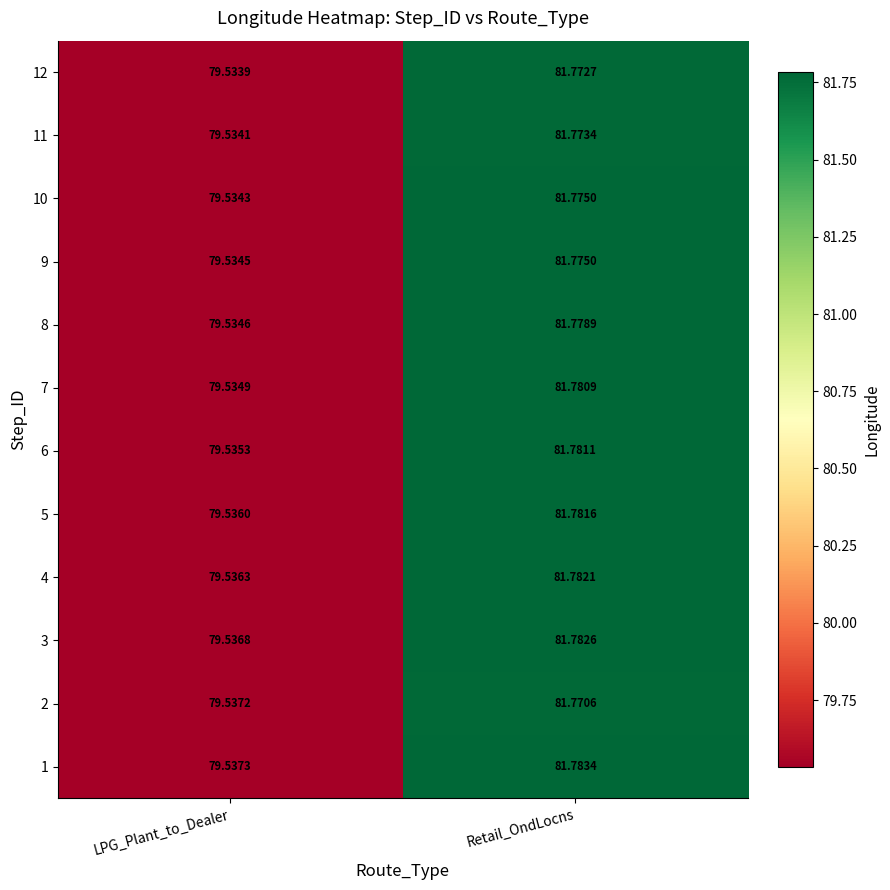

Between LPG_Plant_to_Dealer and Retail_OndLocns, which series saw the biggest shift?

1